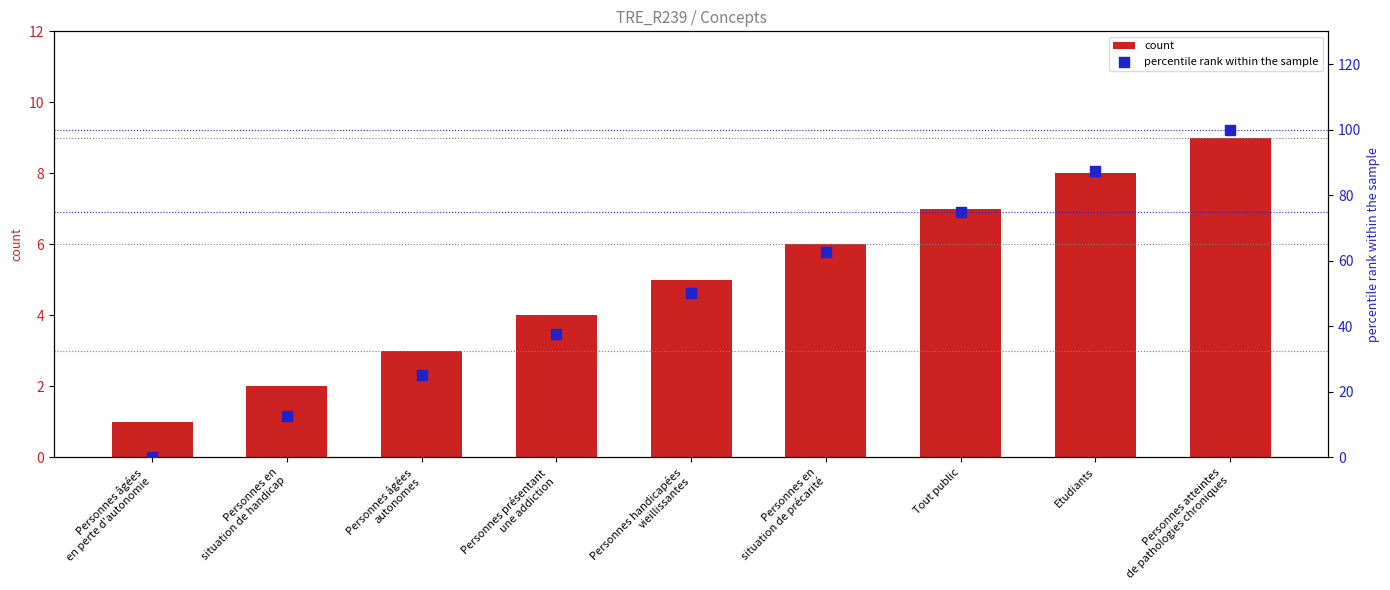

Which series contains the lowest Y value?

percentile rank within the sample